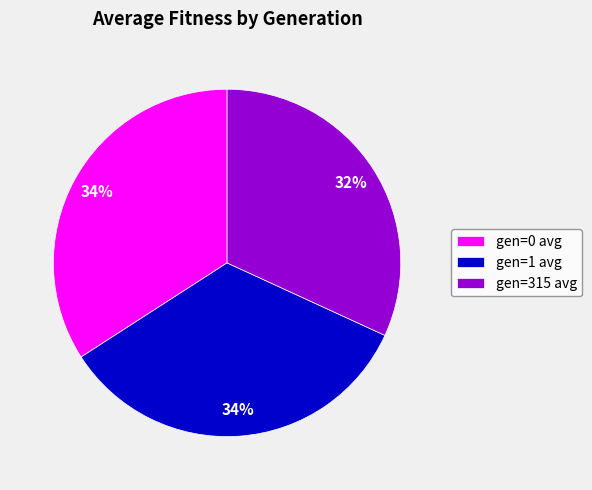

How many segments does this pie chart have?

3